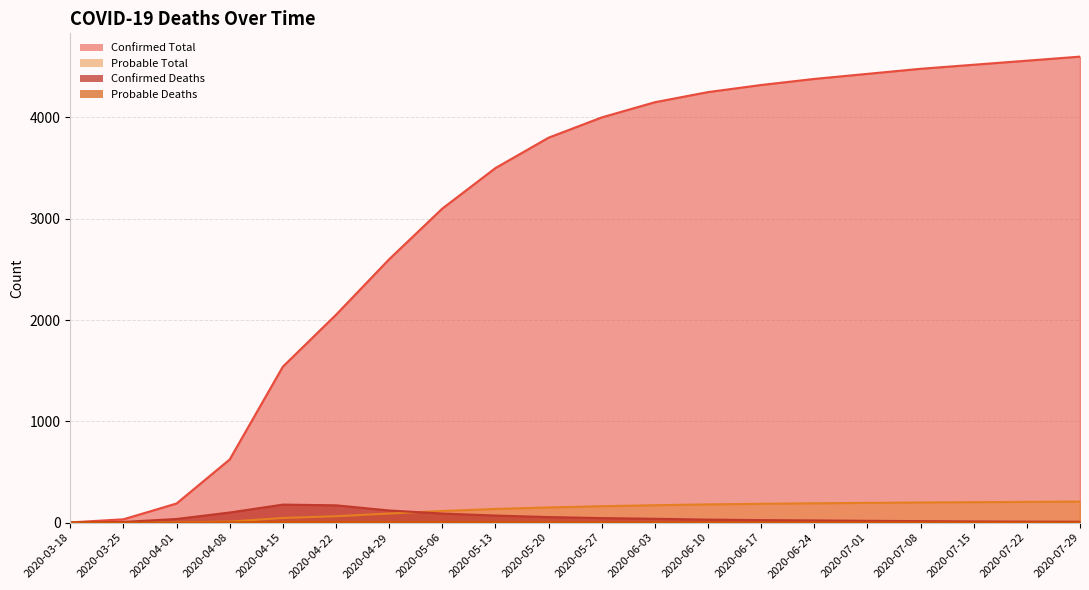

True or false: Confirmed Total and Probable Deaths cross at least once.

False